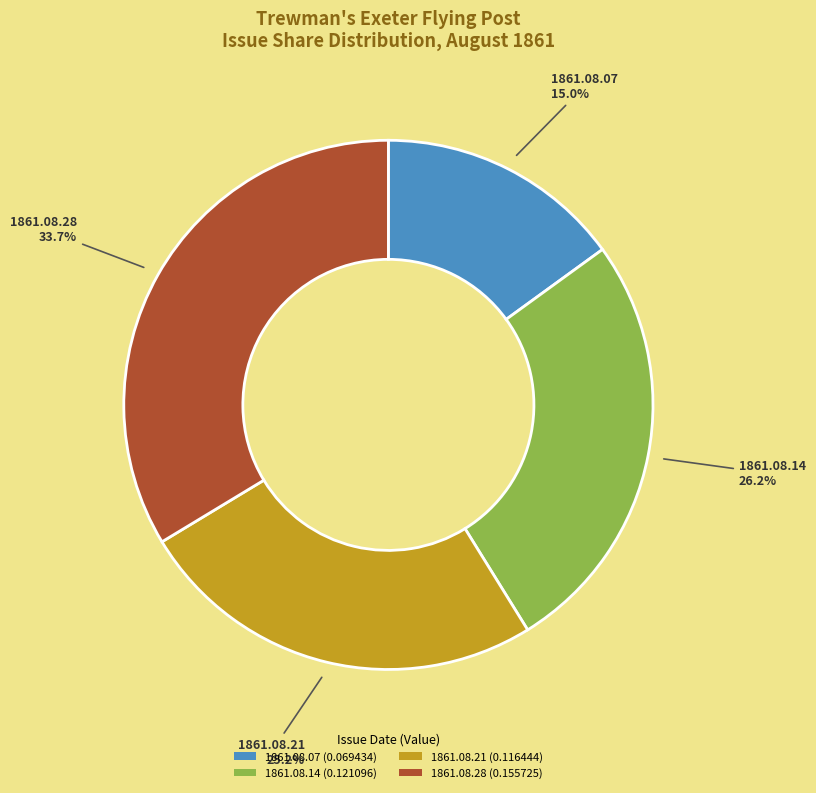

Which category has the smallest portion of the pie?

1861.08.07